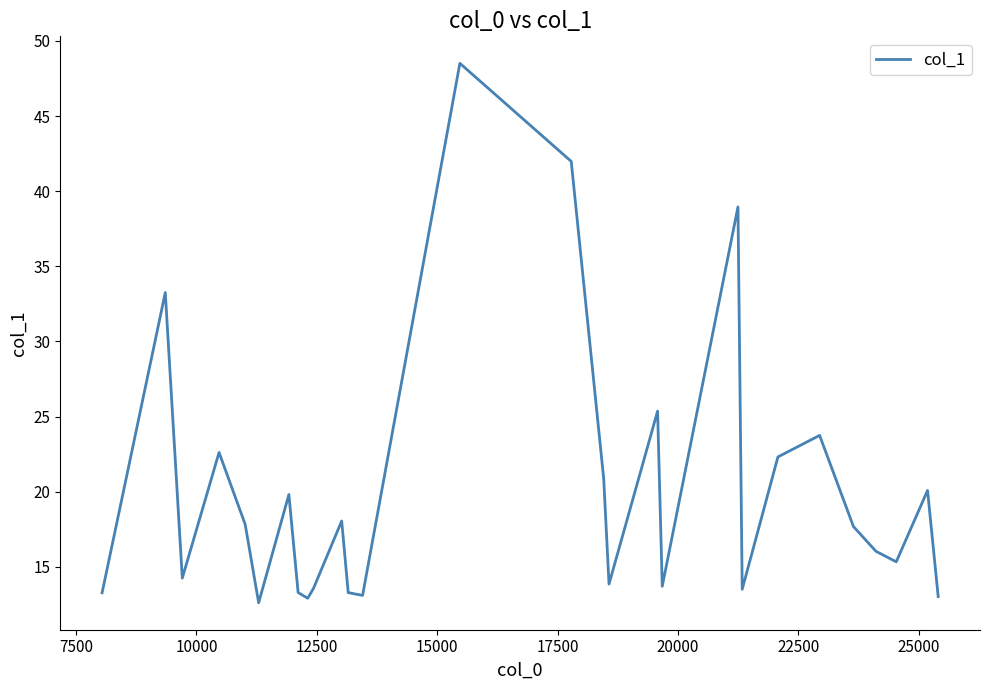

What is the difference between the maximum and second lowest values?

35.6